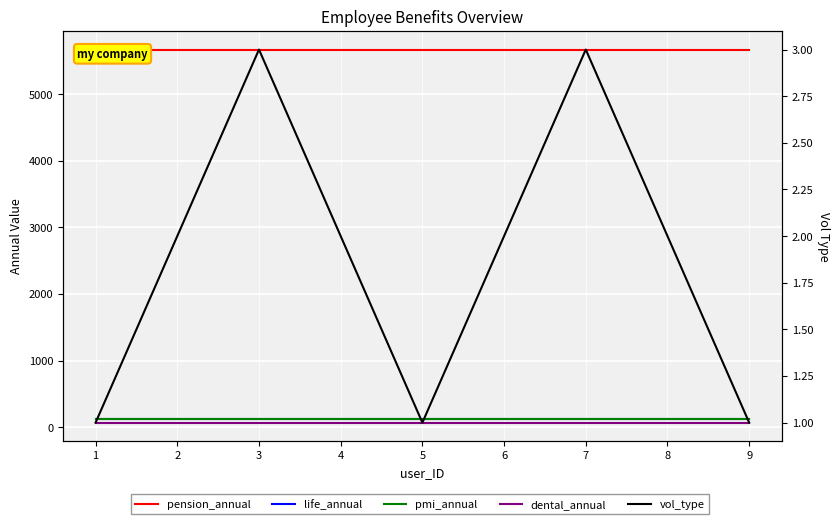

At which category is the sum across all series the highest?

3